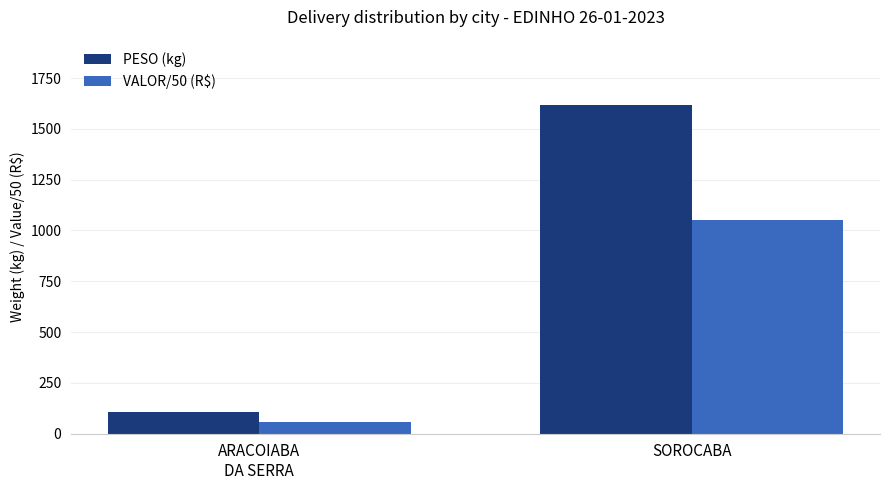

At which category does the chart reach its minimum across all series?

ARACOIABA
DA SERRA